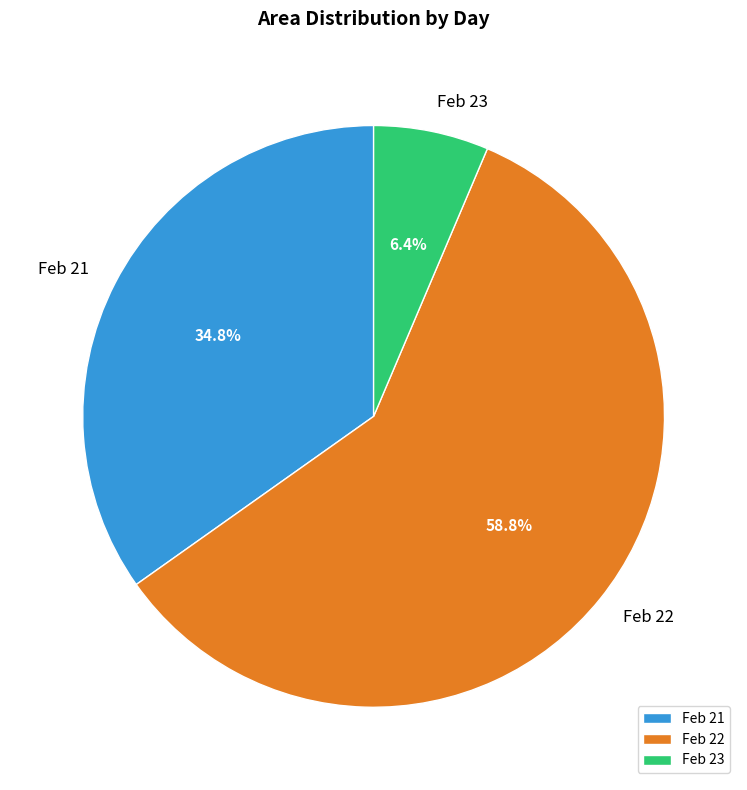

Rank the categories by value from highest to lowest.

Feb 22, Feb 21, Feb 23